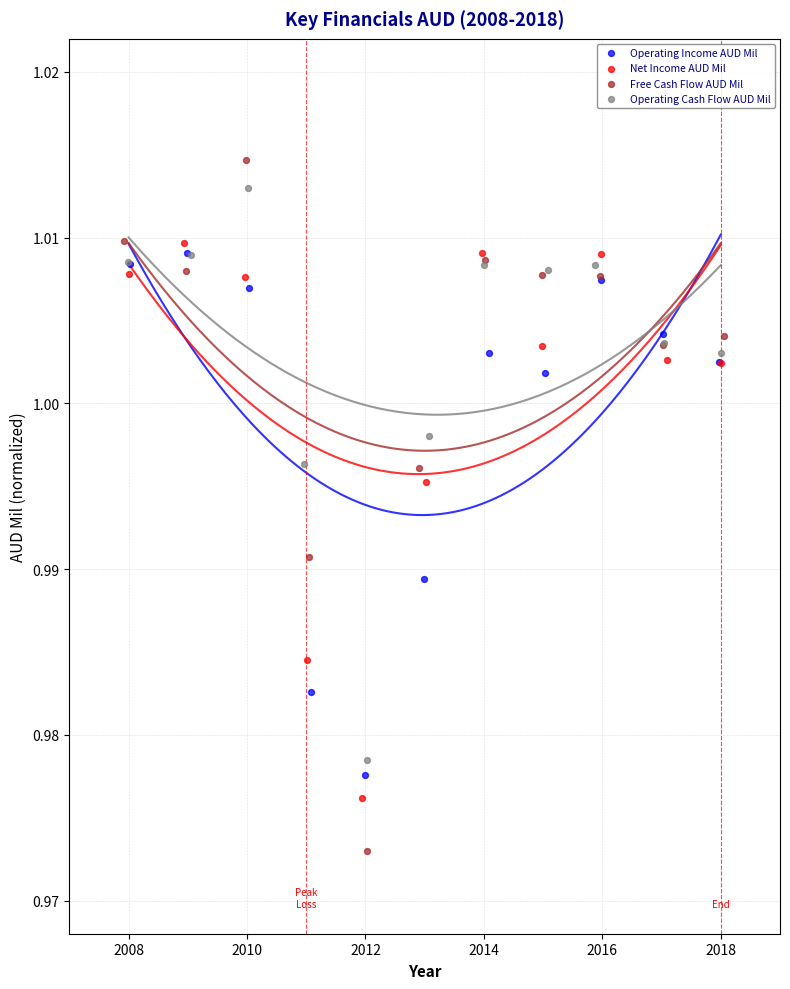

Which series reaches the minimum Y coordinate?

Free Cash Flow AUD Mil